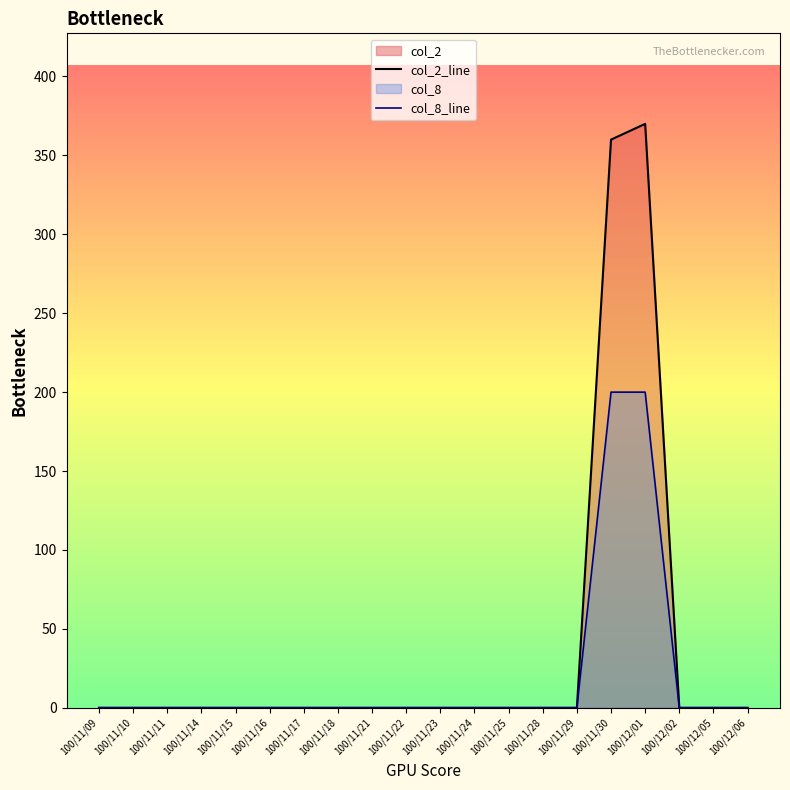

Between 100/11/17 and 100/11/30, which is larger?

100/11/30